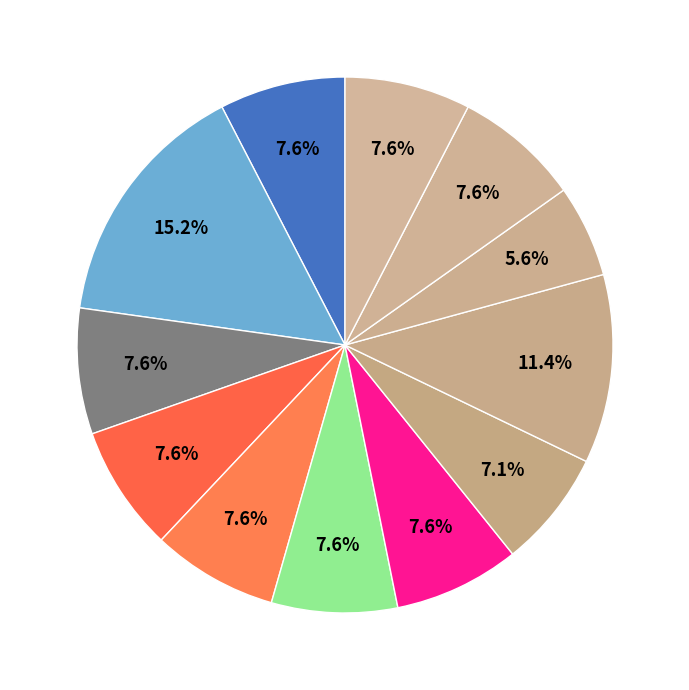

Which category has the smallest portion of the pie?

王芃元